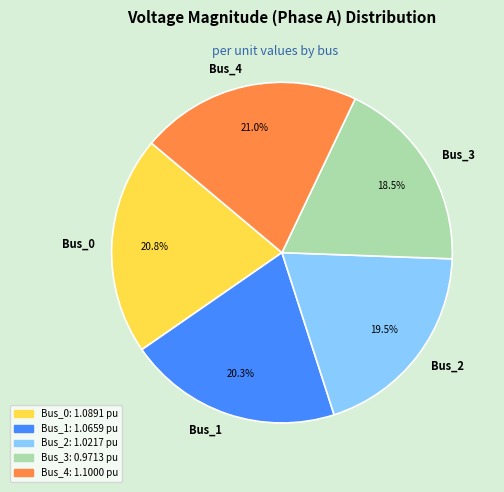

To the nearest percent, what is the difference between the Bus_4 and Bus_2 slice percentages?

1%